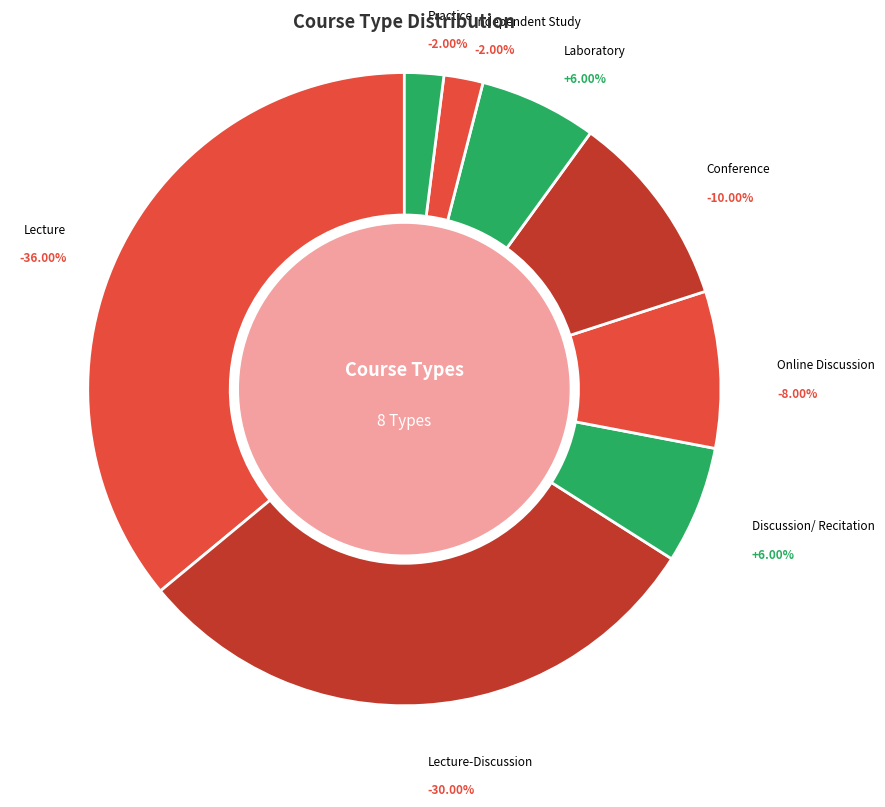

Which has a higher value, Online Discussion or Lecture-Discussion?

Lecture-Discussion